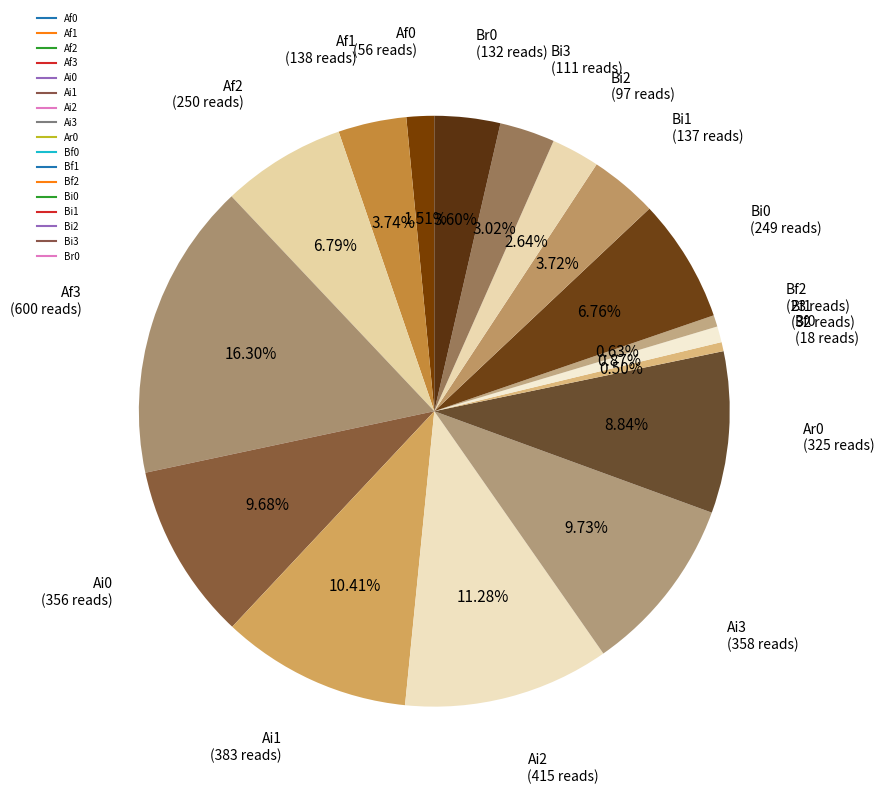

Rank the categories by value from highest to lowest.

Af3, Ai2, Ai1, Ai3, Ai0, Ar0, Af2, Bi0, Af1, Bi1, Br0, Bi3, Bi2, Af0, Bf1, Bf2, Bf0, Bf3